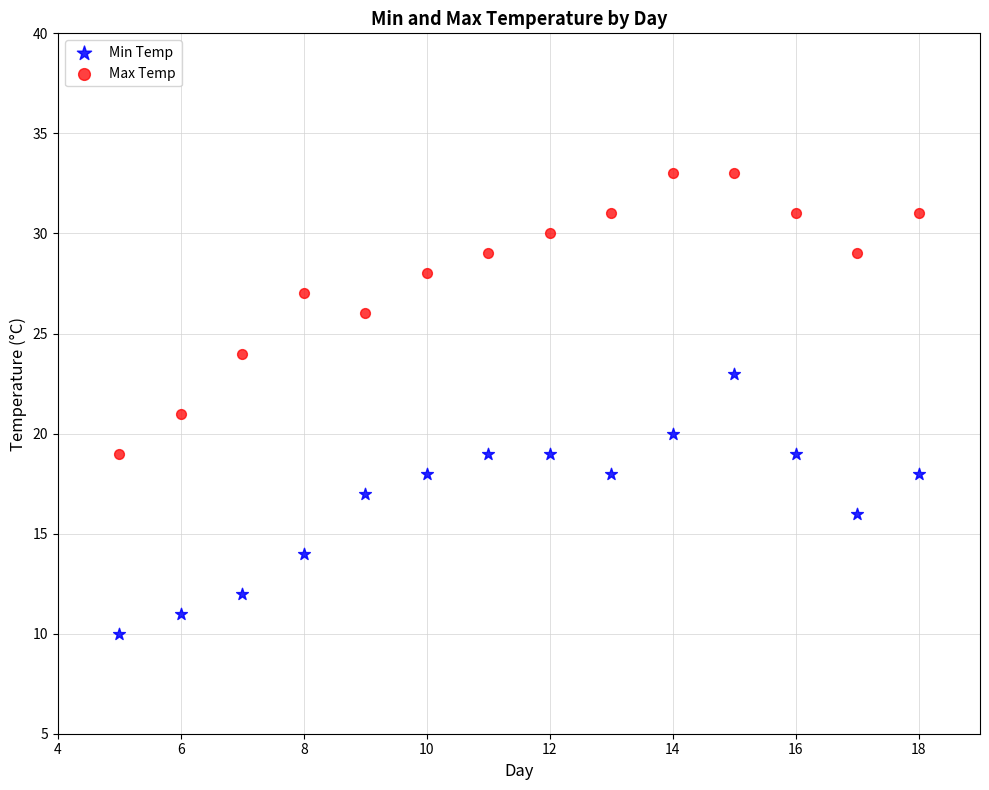

Which series reaches the maximum Y coordinate?

Max Temp